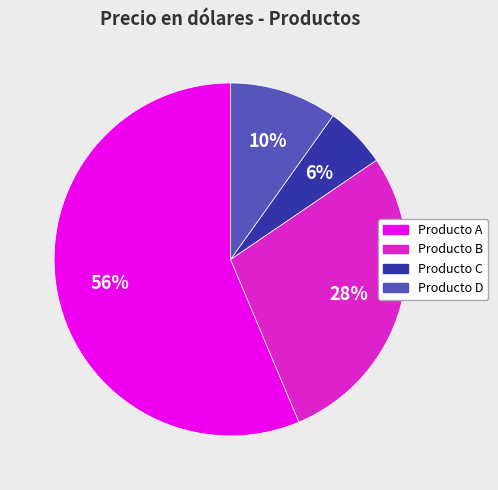

How many slices are in this pie chart?

4